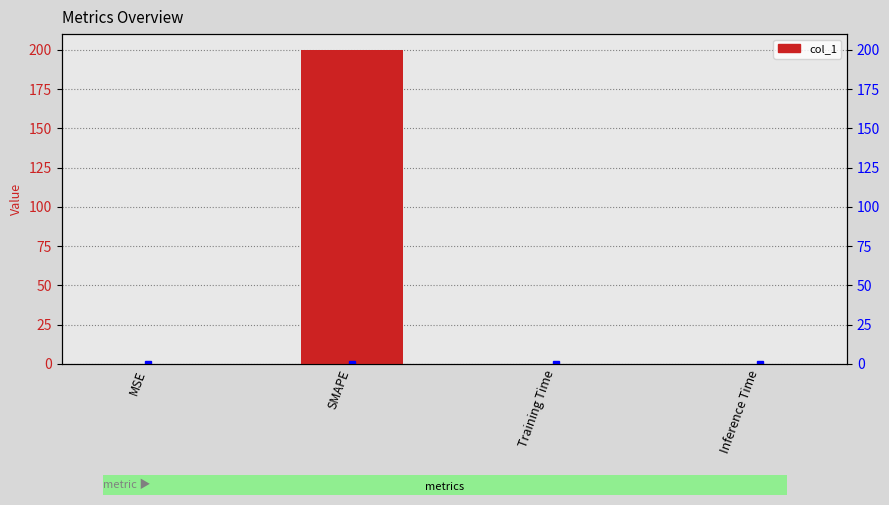

At which label is the value closest to 100?

MSE